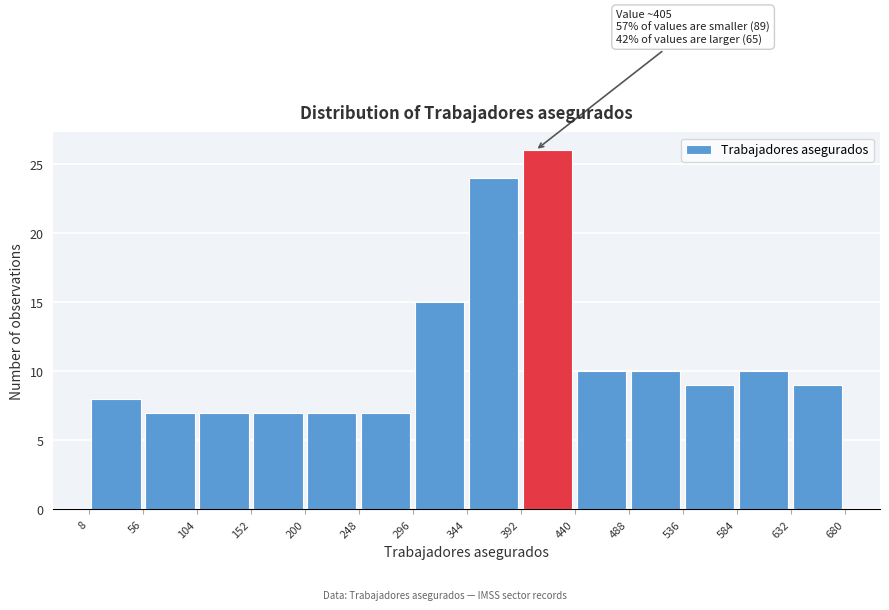

Over which range of the x-axis is the bar tallest?

392 to 440